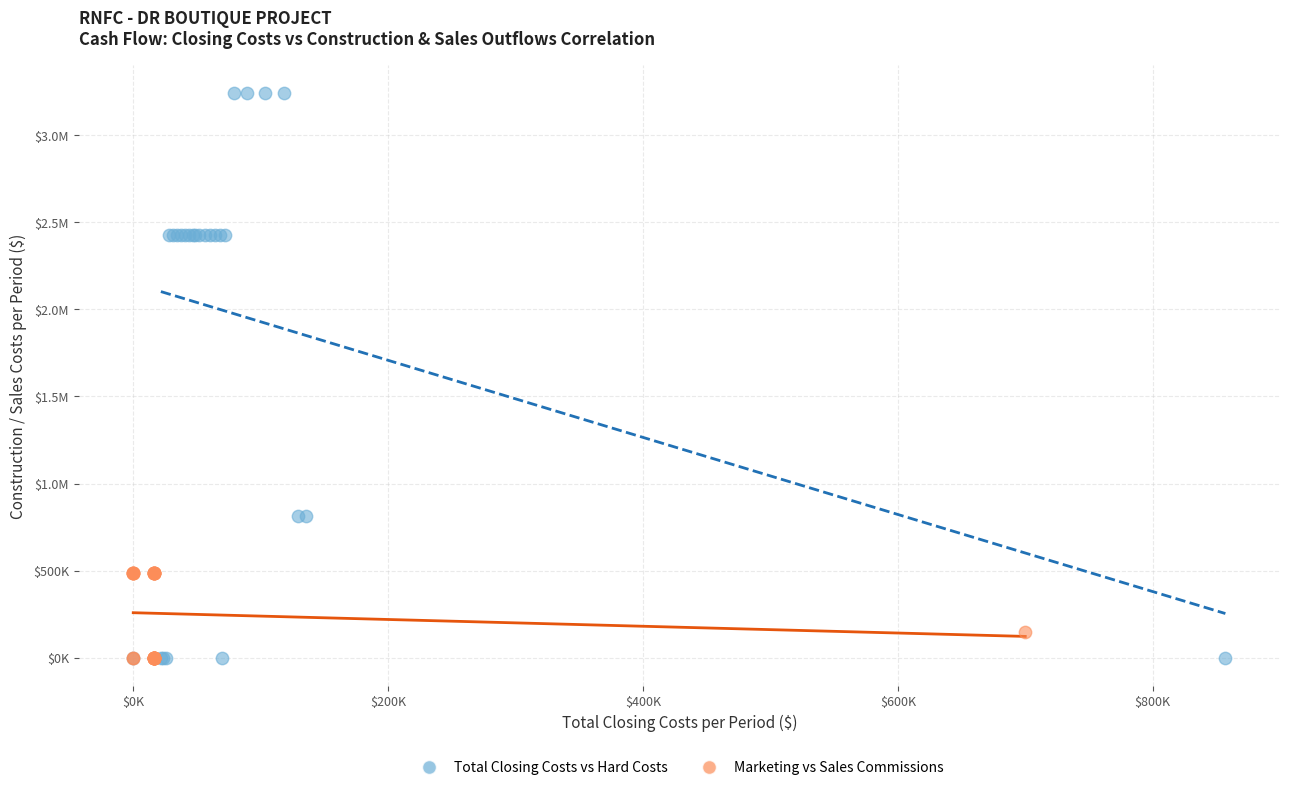

What are all the series names shown in the legend?

Total Closing Costs vs Hard Costs, Marketing vs Sales Commissions